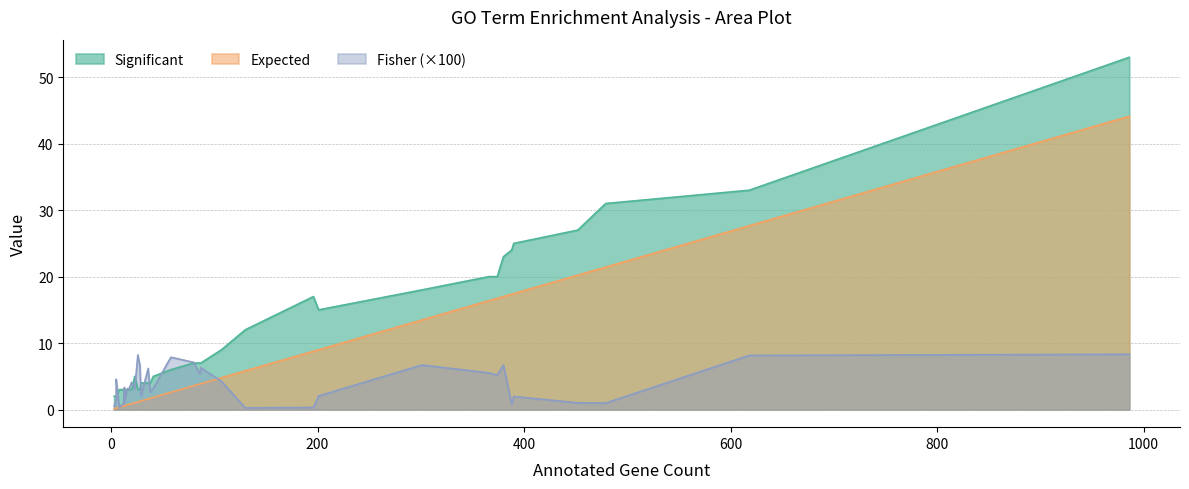

At which category is the sum across all series the highest?

986